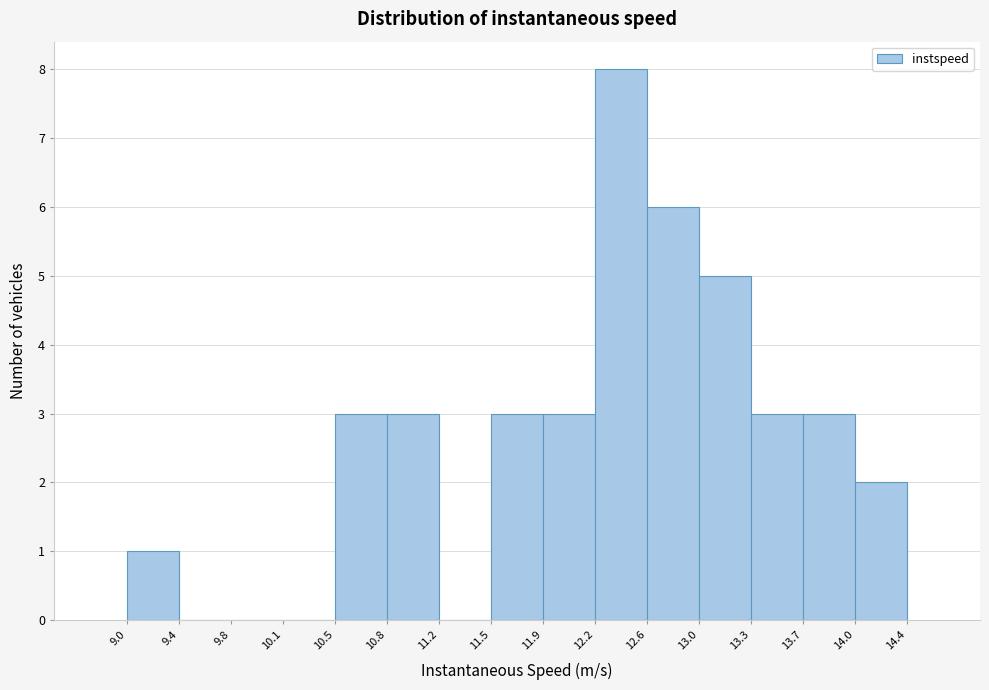

Which range on the x-axis has the tallest bar?

12.2 to 12.6